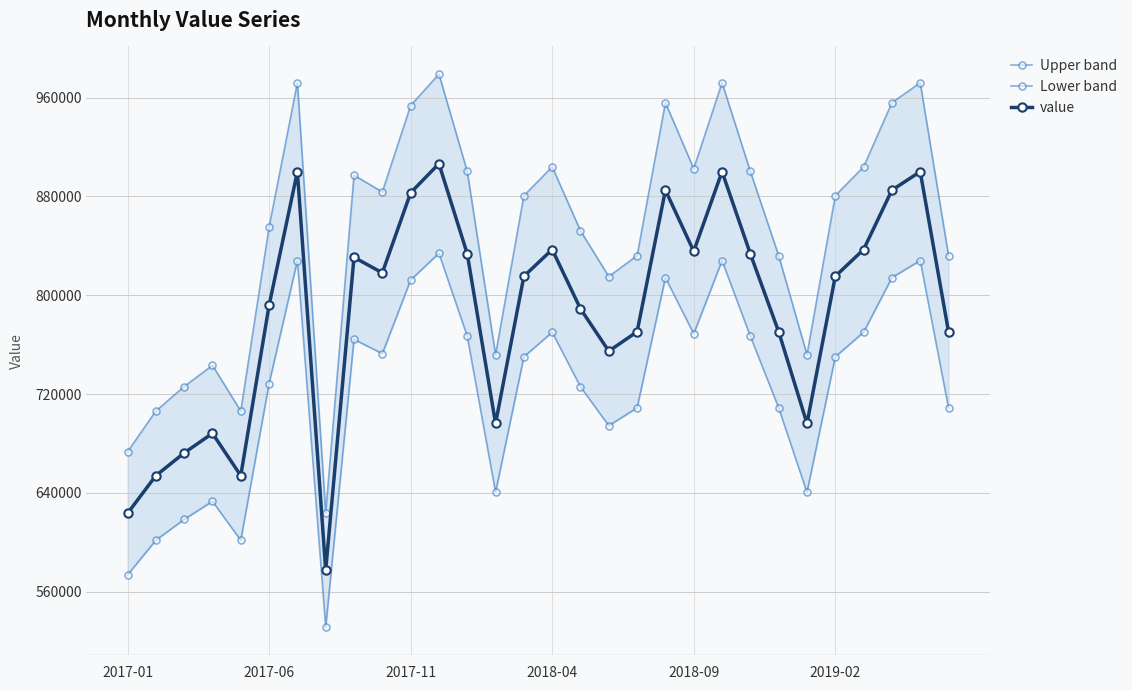

List the series in order of their overall mean, lowest first.

Lower band, value, Upper band